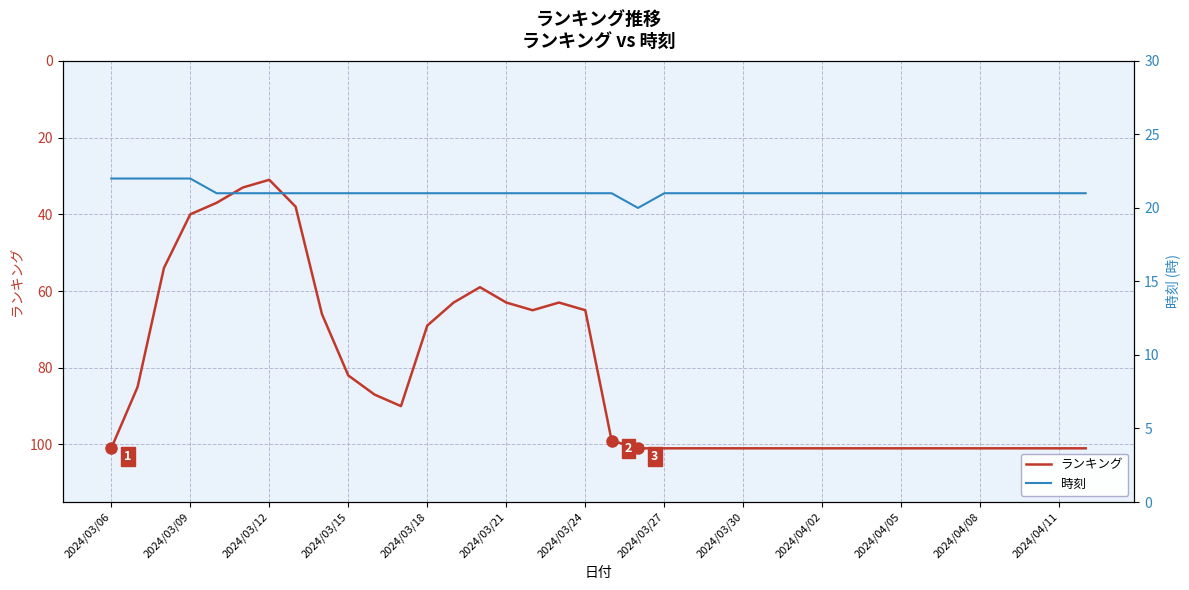

True or false: ランキング has a value of 139 at 2024/04/11.

False